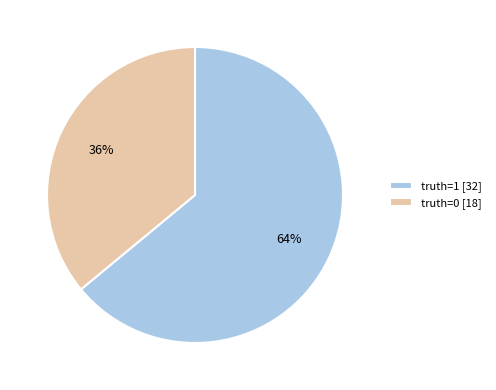

Combined, do truth=1 and truth=0 account for over 50%?

Yes